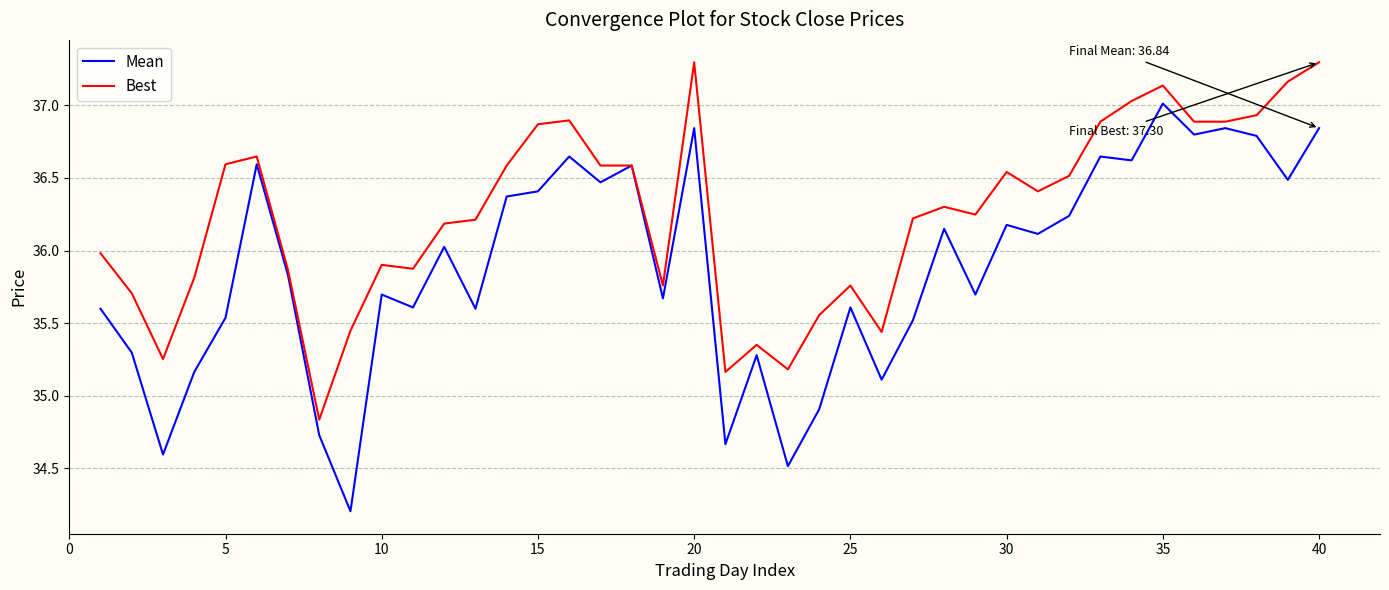

Which series has the widest spread of values?

Mean